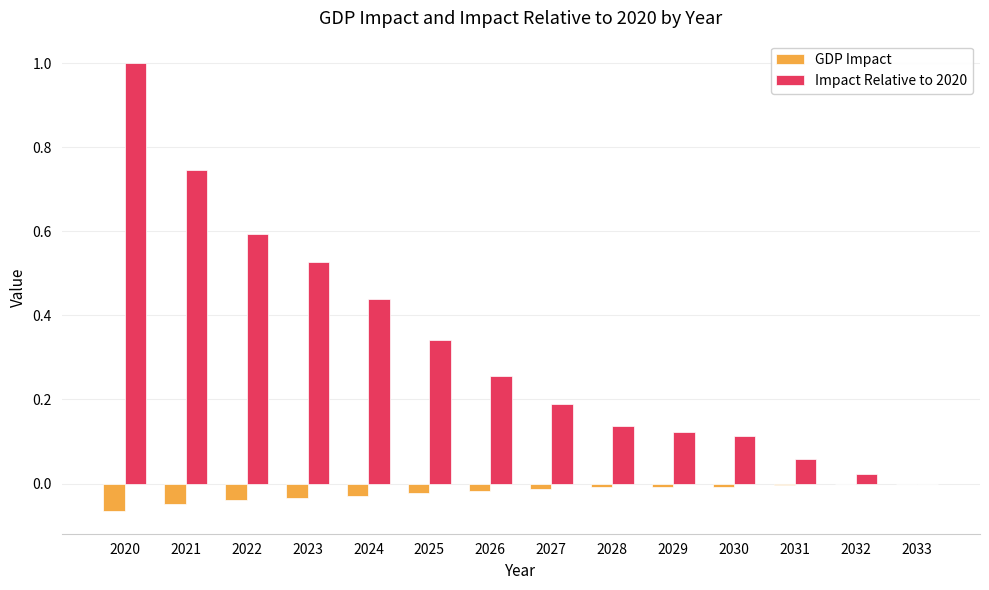

What are all the series names shown in the legend?

GDP Impact, Impact Relative to 2020